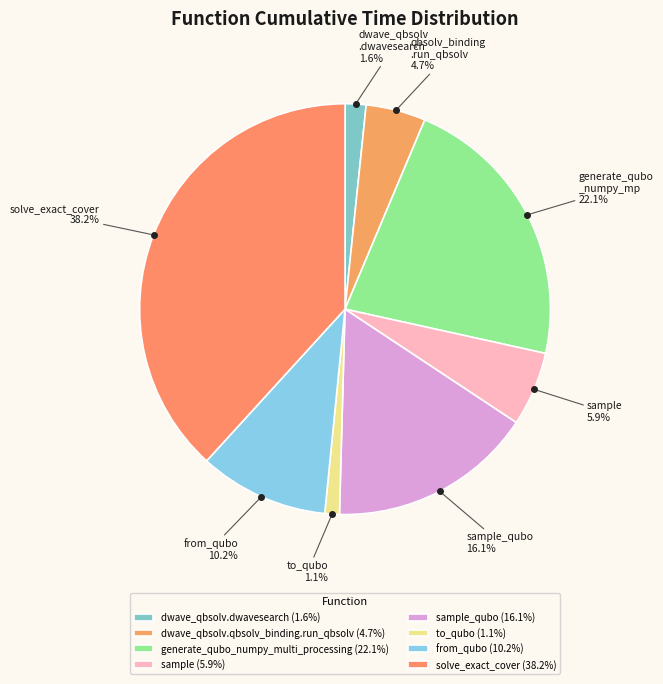

How many segments does this pie chart have?

8